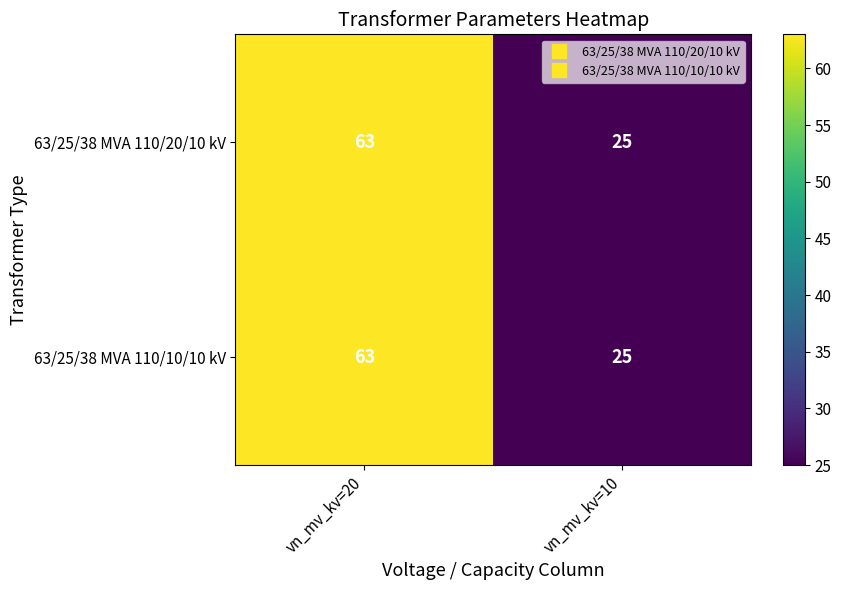

What is the lowest value of the 63/25/38 MVA 110/10/10 kV series?

25